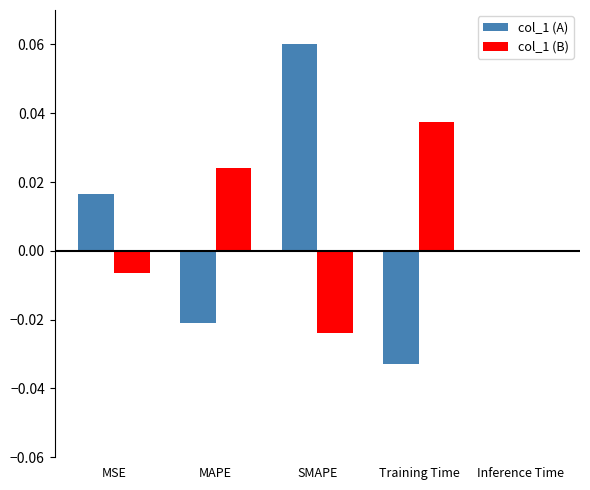

Between MSE and SMAPE, which series saw the biggest shift?

col_1 (A)